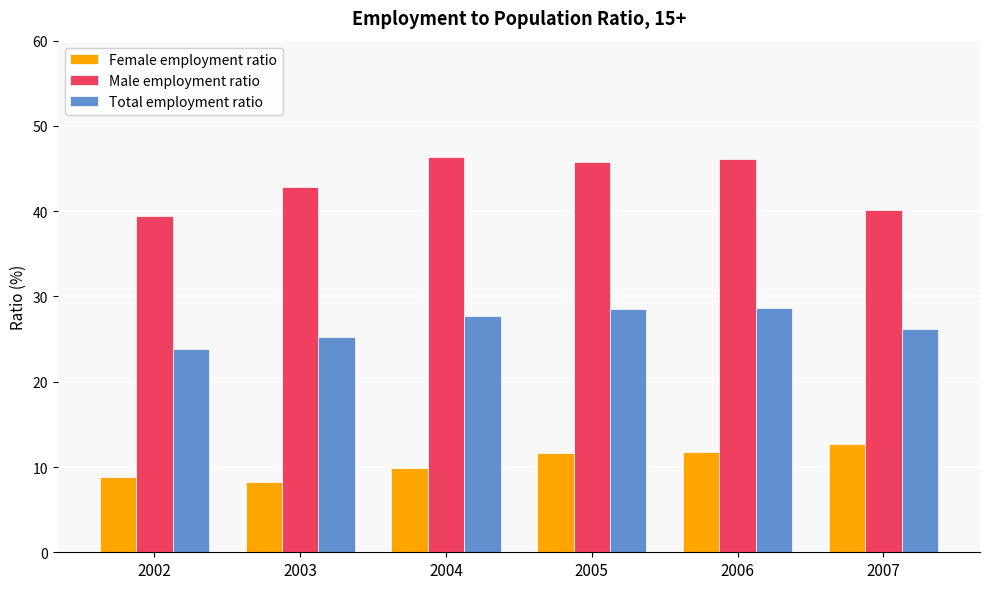

Which series has the largest total across all categories?

Male employment ratio